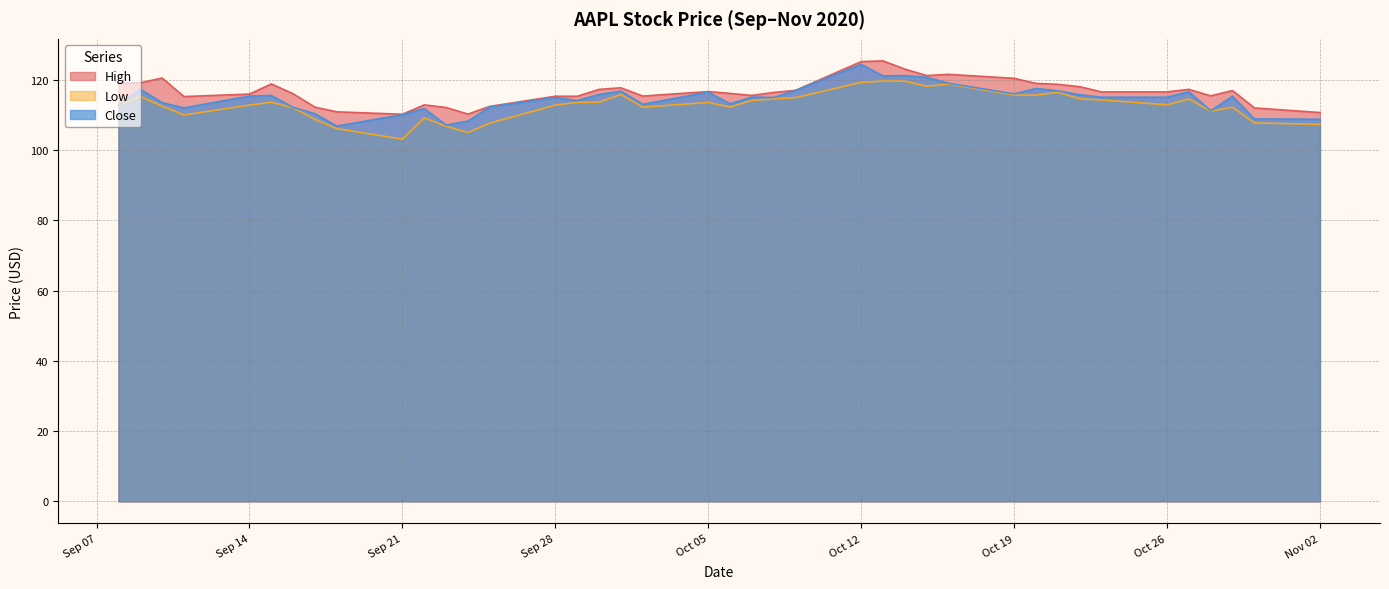

Reading right to left, transcribe all the data shown in this chart.

High: 110.7	112.0	116.9	115.4	117.3	116.6	116.6	118.0	118.7	119.0	120.4	121.6	121.2	123.0	125.4	125.2	117.0	116.4	115.6	116.1	116.7	115.4	117.7	117.3	115.3	115.3	112.4	110.2	112.1	112.9	110.2	110.9	112.2	116.0	118.8	115.9	115.2	120.5	119.1	119.0
Low: 107.3	107.7	112.2	111.1	114.5	112.9	114.3	114.6	116.4	115.6	115.7	118.8	118.2	119.6	119.7	119.3	114.9	114.6	114.1	112.2	113.6	112.2	115.8	113.6	113.6	112.8	107.7	105.0	106.8	109.2	103.1	106.1	108.7	112.0	113.6	112.8	110.0	112.5	115.3	112.7
Close: 108.8	108.9	115.3	111.2	116.6	115.1	115.0	115.8	116.9	117.5	116.0	119.0	120.7	121.2	121.1	124.4	117.0	115.0	115.1	113.2	116.5	113.0	116.8	115.8	114.1	115.0	112.3	108.2	107.1	111.8	110.1	106.8	110.3	112.1	115.5	115.4	112.0	113.5	117.3	112.8